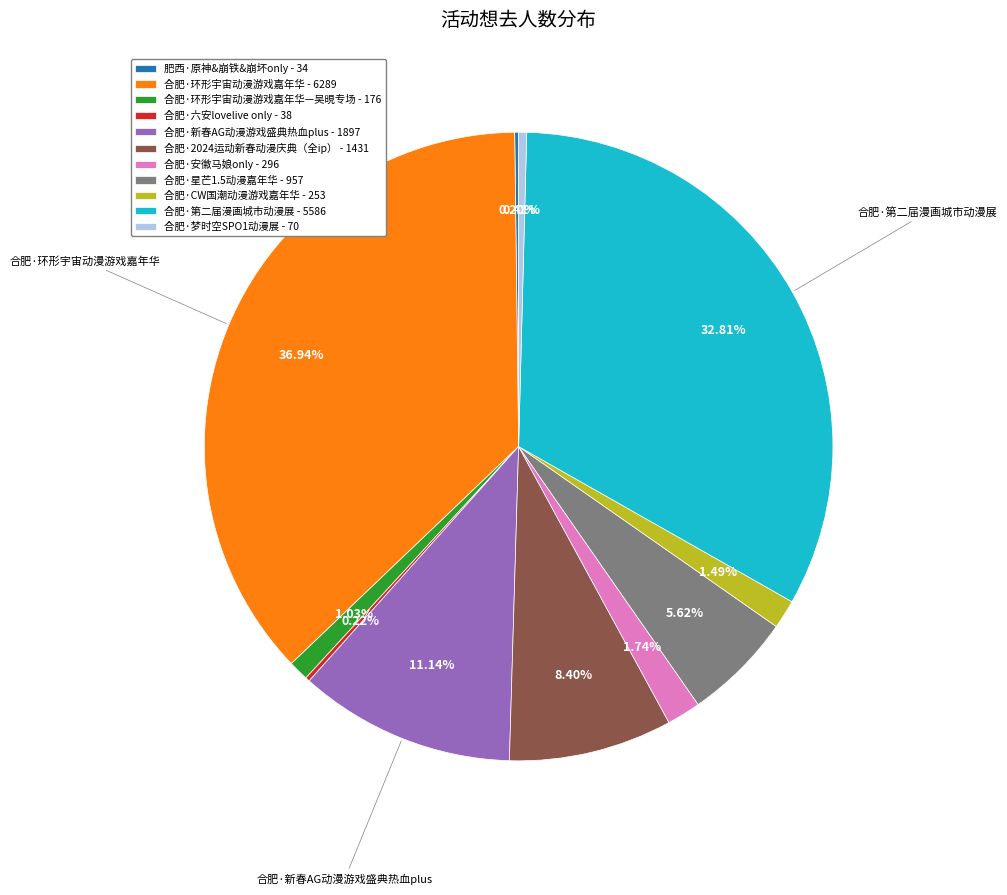

To the nearest percent, what is the difference between the largest and smallest slice percentages?

37%